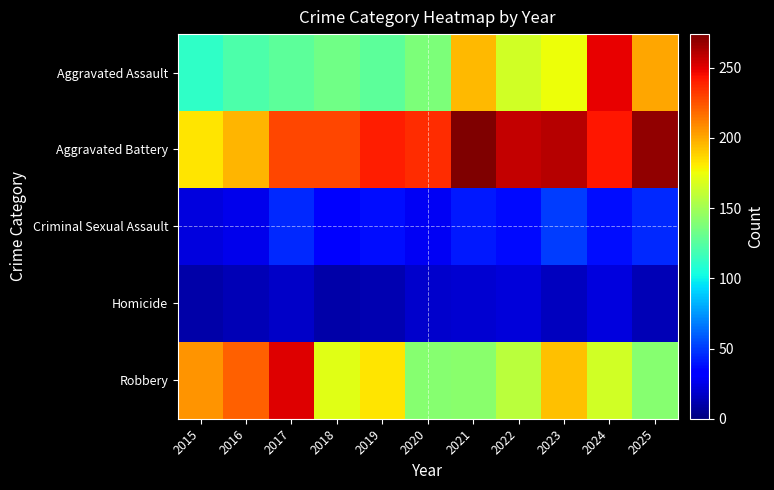

What is the greatest value displayed?

274